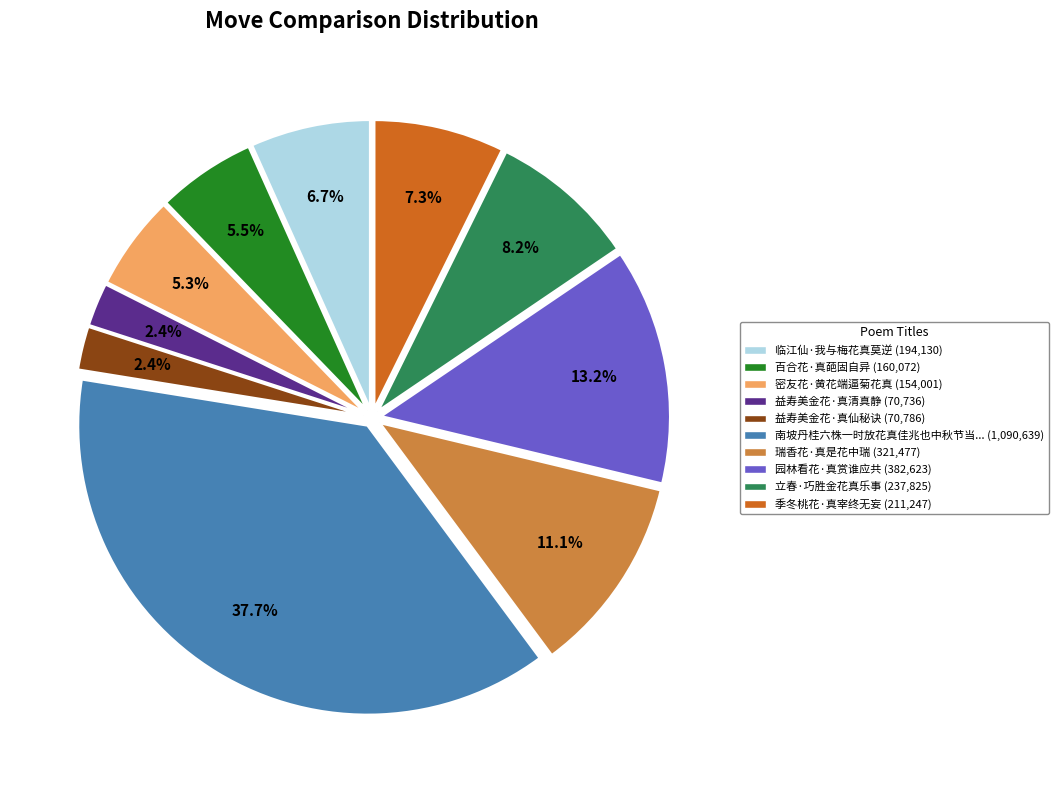

Does any single category account for the majority?

No